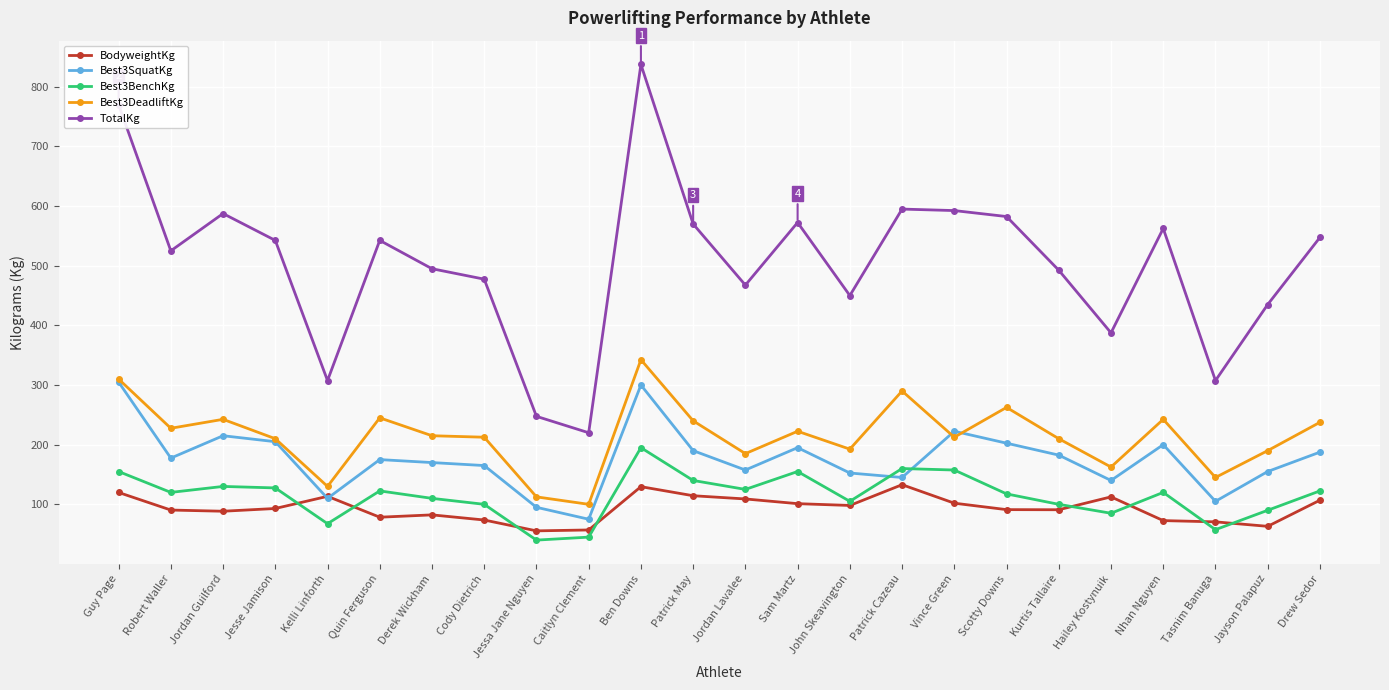

Which series has the widest spread of values?

TotalKg